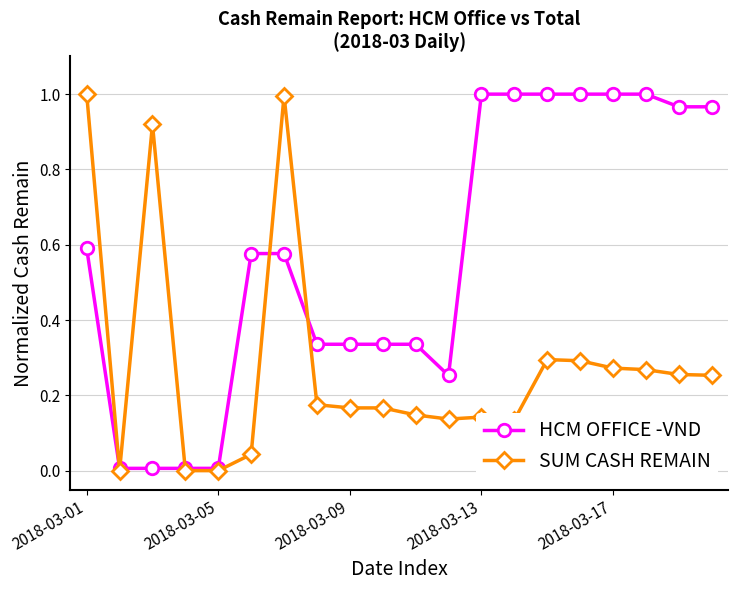

Which series has the largest total across all categories?

HCM OFFICE -VND